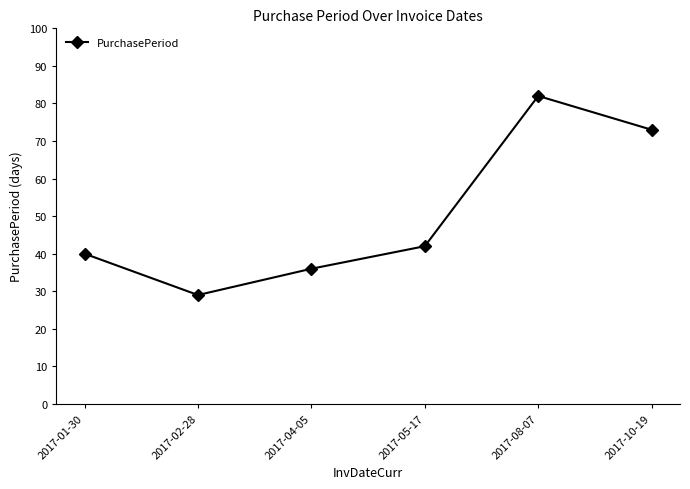

Reading left to right, what are all the values shown in this chart?

2017-01-30=40	2017-02-28=29	2017-04-05=36	2017-05-17=42	2017-08-07=82	2017-10-19=73